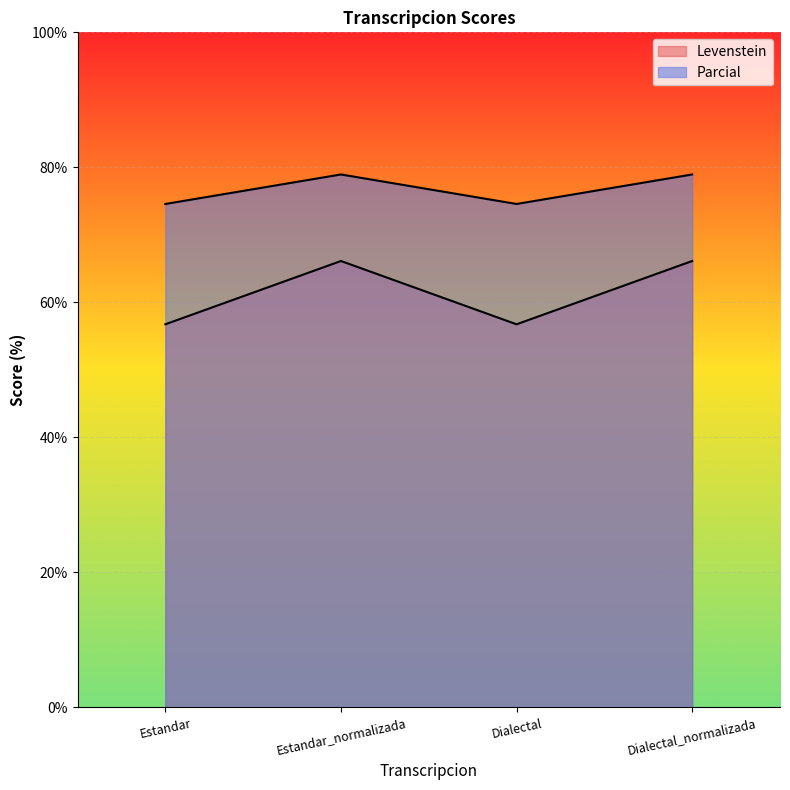

Where is the first local maximum for Levenstein?

Estandar_normalizada